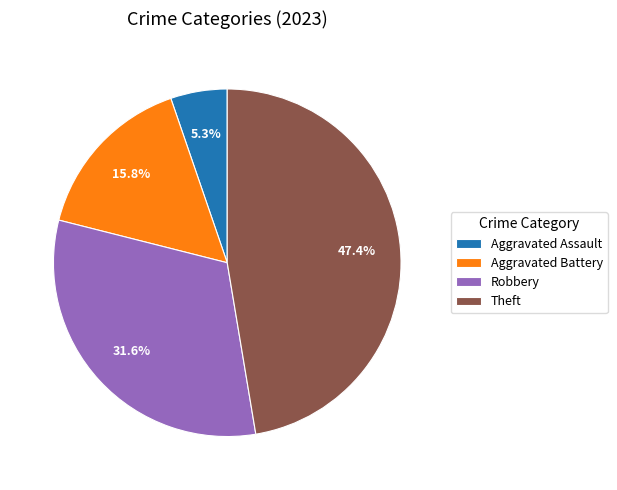

Which category has the smallest portion of the pie?

Aggravated Assault